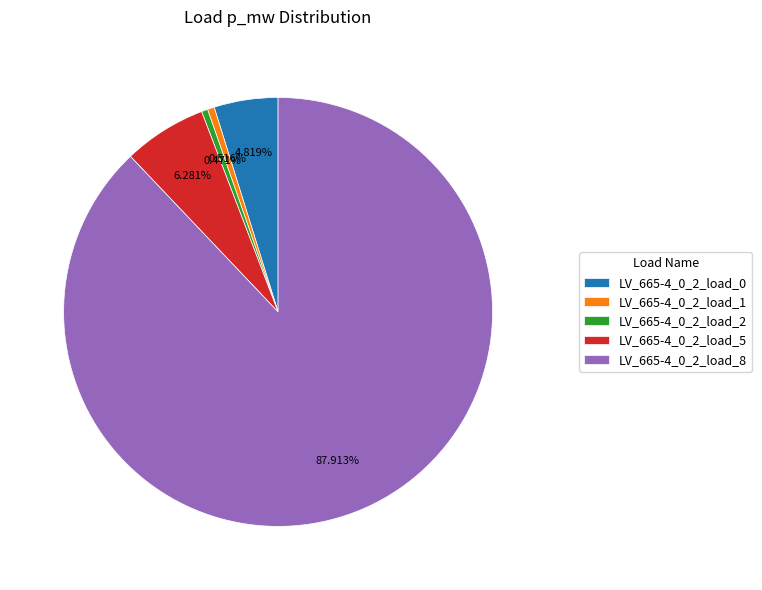

To the nearest percent, what percentage of the pie is LV_665-4_0_2_load_1?

1%